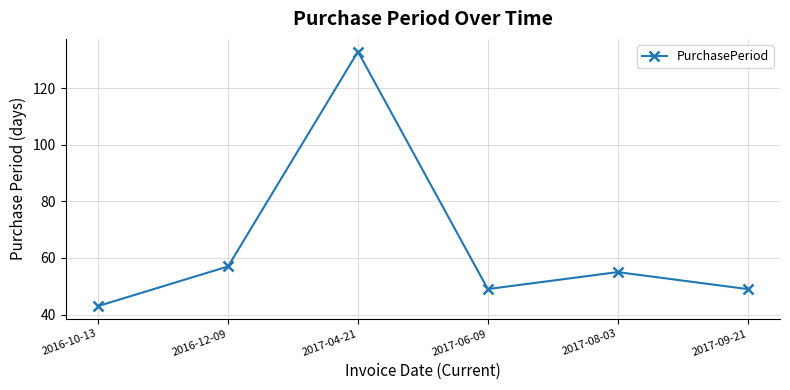

What is the difference between the maximum and minimum values?

90